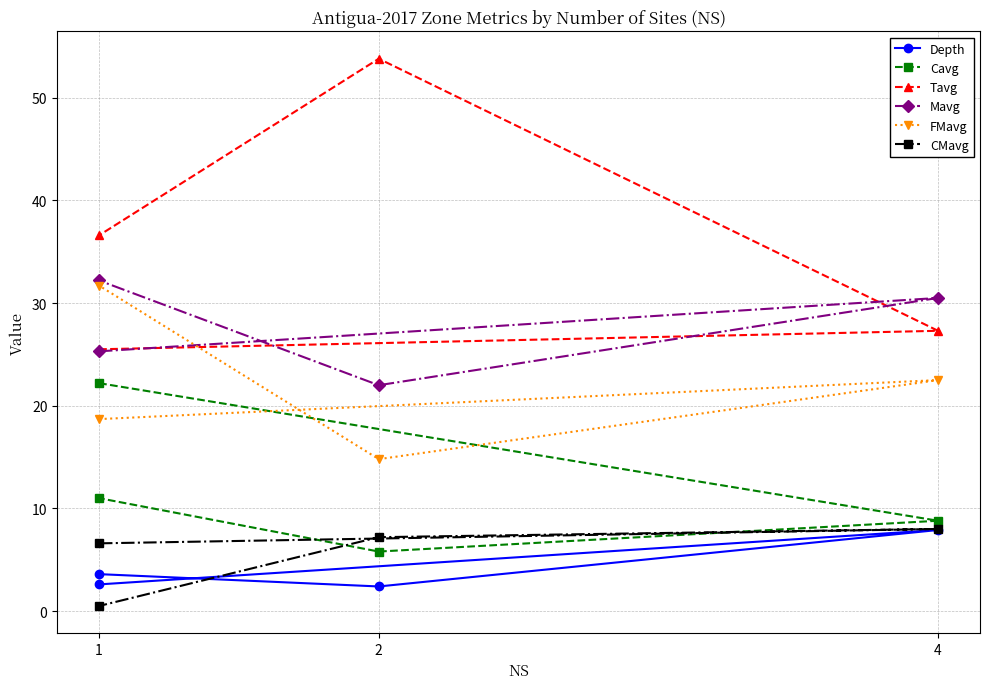

List the series in order of their peak value, lowest first.

Depth, CMavg, Cavg, FMavg, Mavg, Tavg